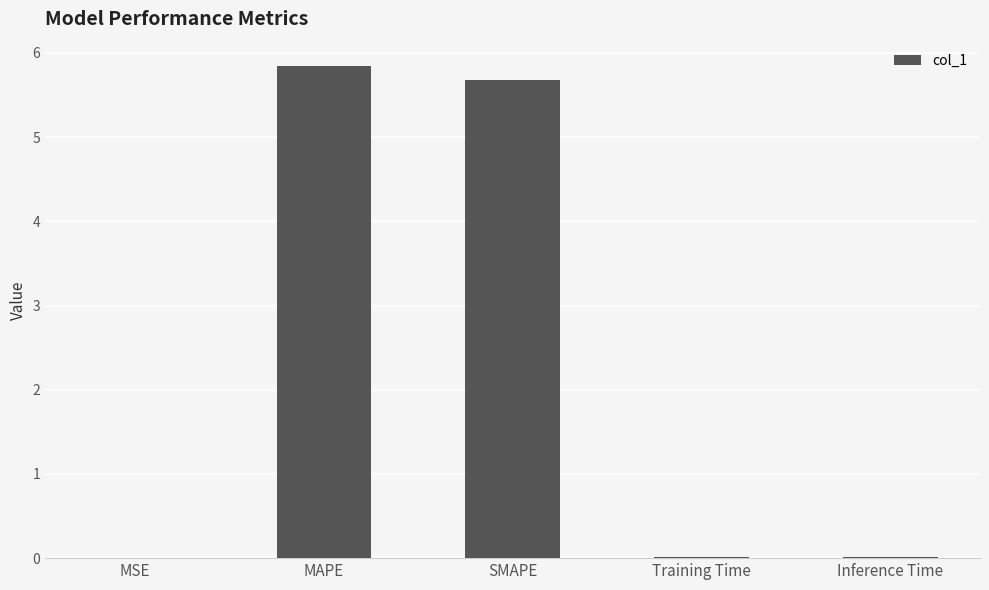

Between MAPE and SMAPE, which is larger?

MAPE